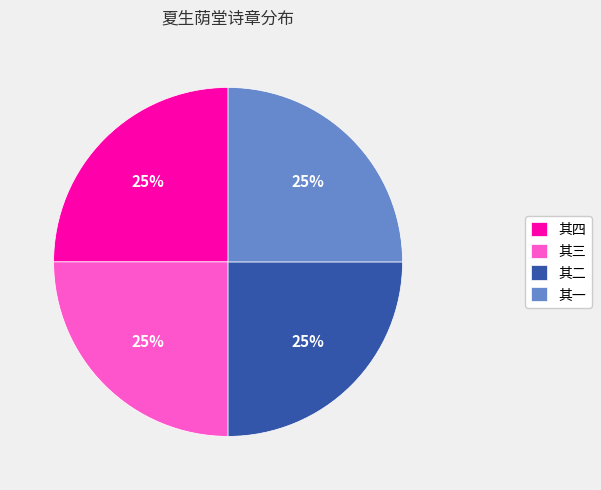

The 其三 slice represents 35% of the pie. True or false?

False